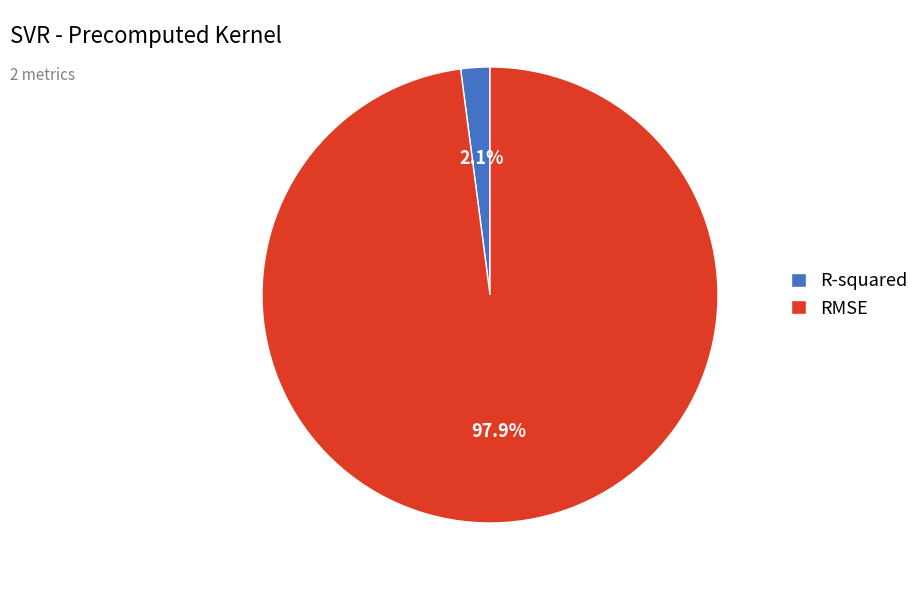

To the nearest percent, what is the average slice percentage?

50%